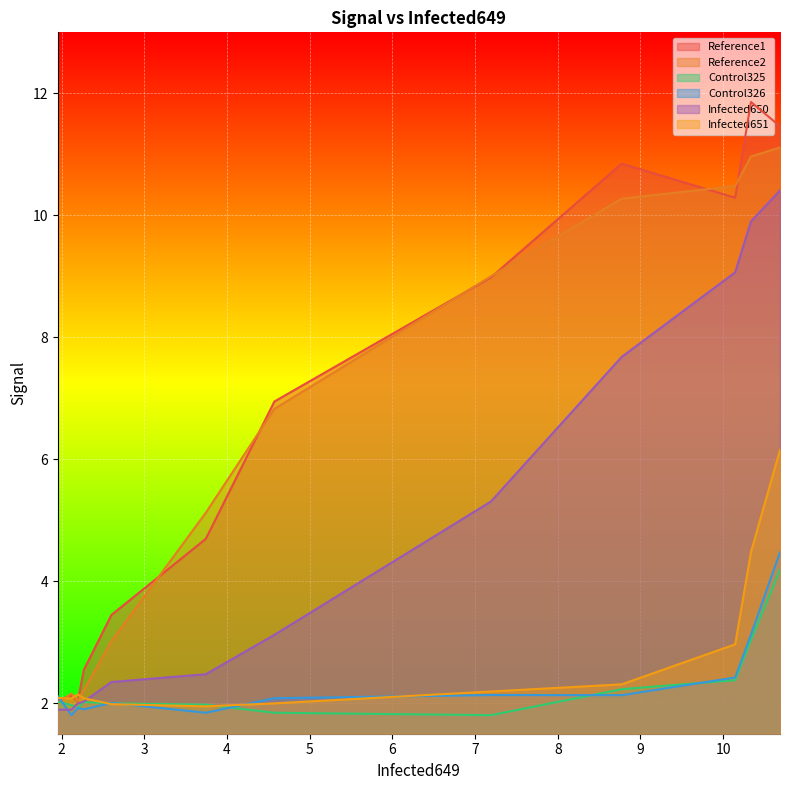

What is the lowest value of the Control326 series?

1.8